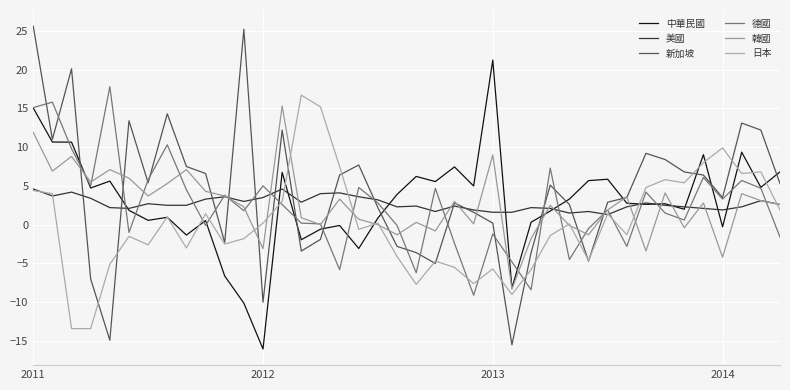

How many distinct data groups are displayed?

6